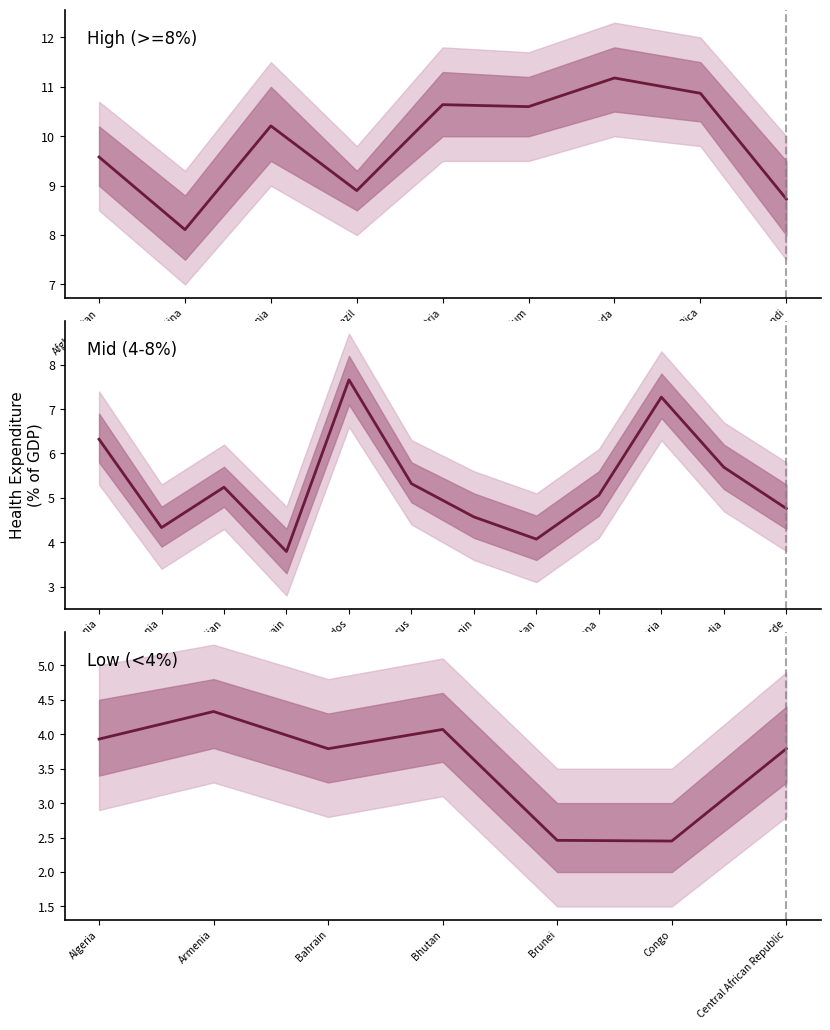

Which has a higher value, 3 or 6?

6